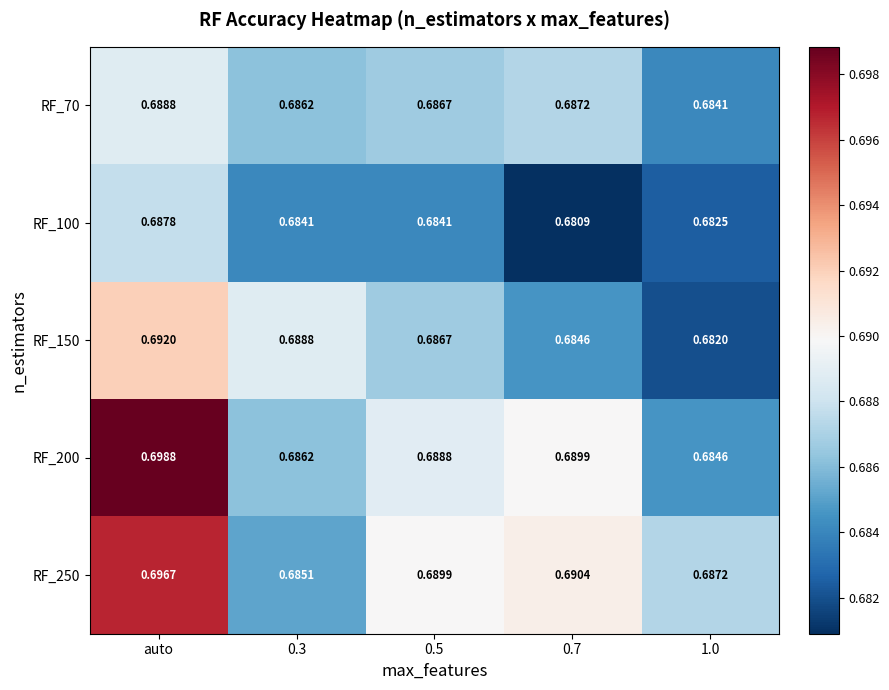

Which category has the highest value in the RF_150 series?

auto